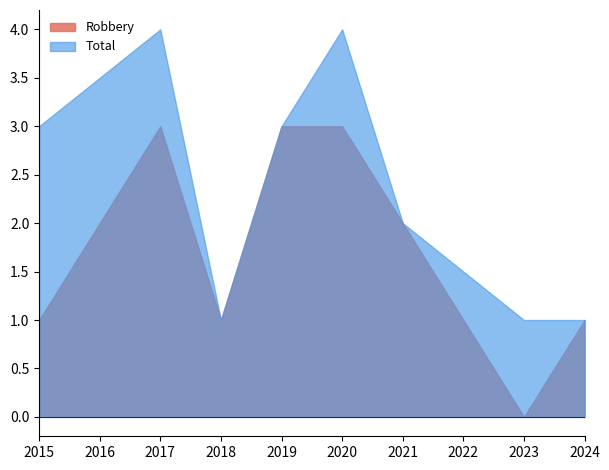

What is the value of the Total point at the 3rd from the left?

1